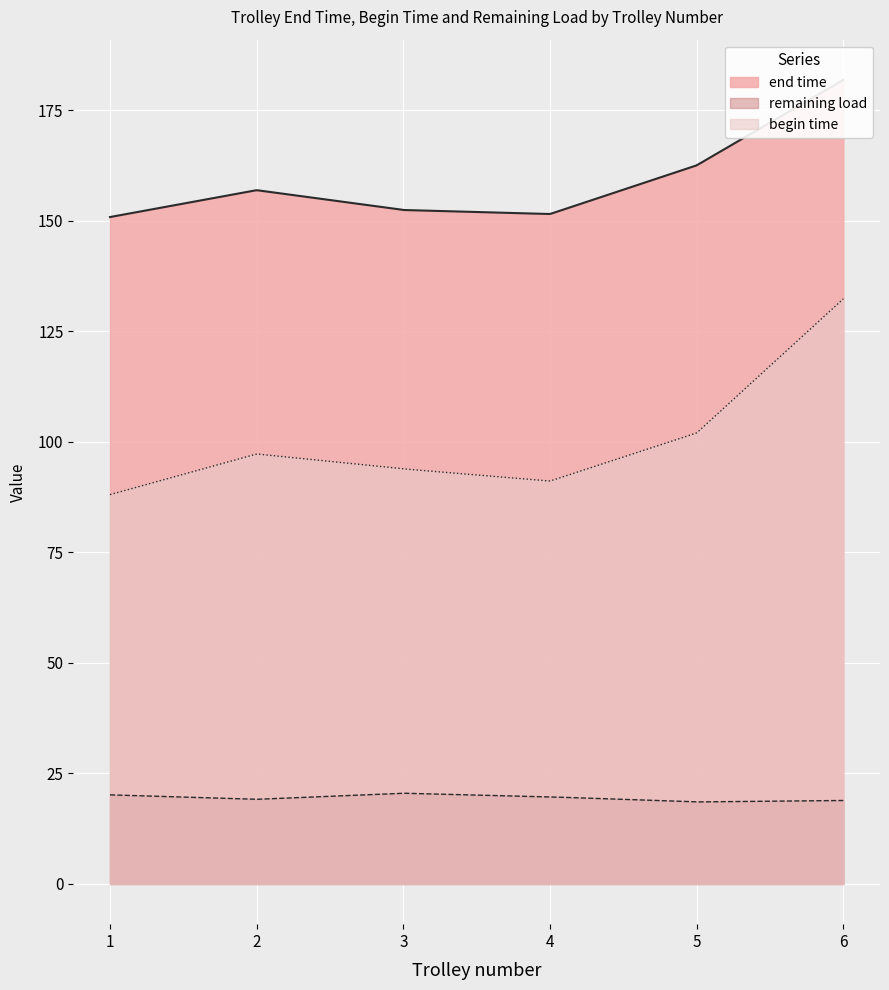

True or false: begin time and remaining load cross at least once.

False